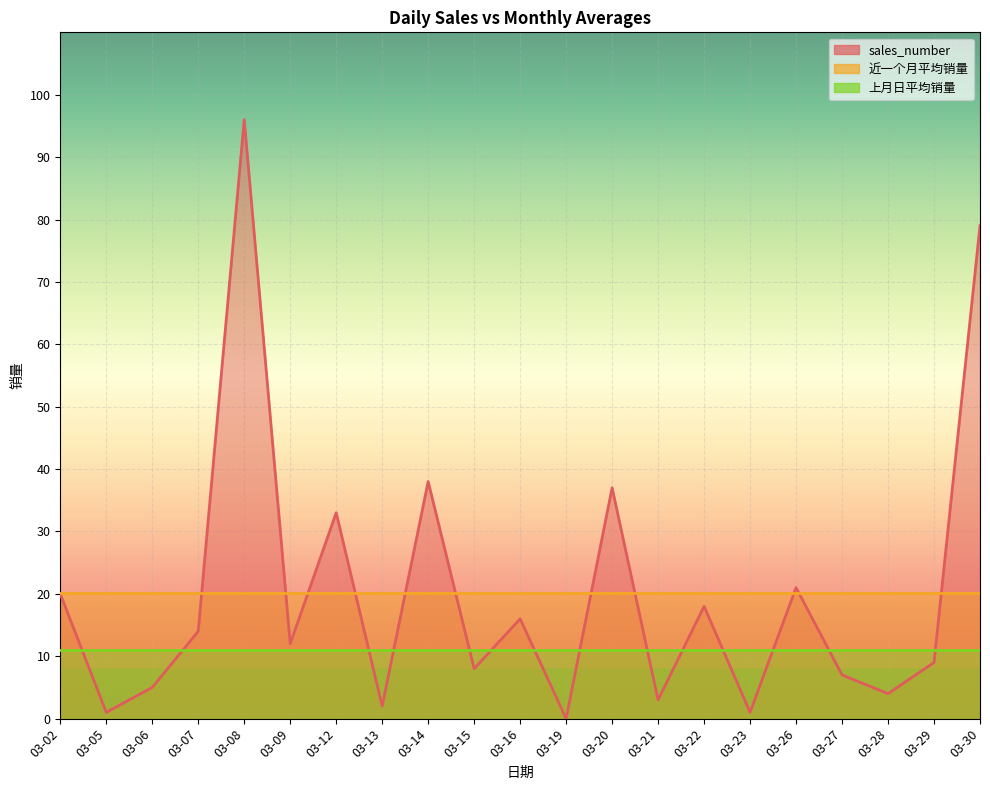

True or false: 上月日平均销量 has a value of 10.9 at 03-08.

True